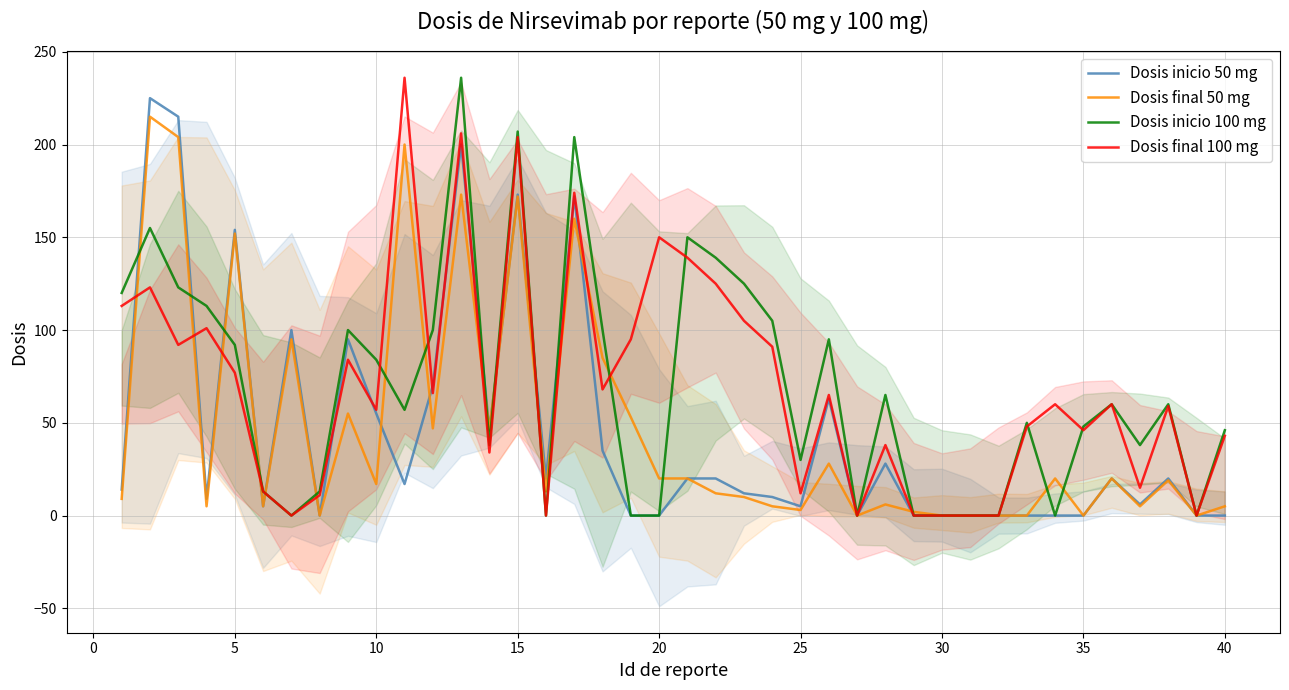

Is the value of Dosis final 100 mg at 20 greater than the value of Dosis final 50 mg at 30?

Yes